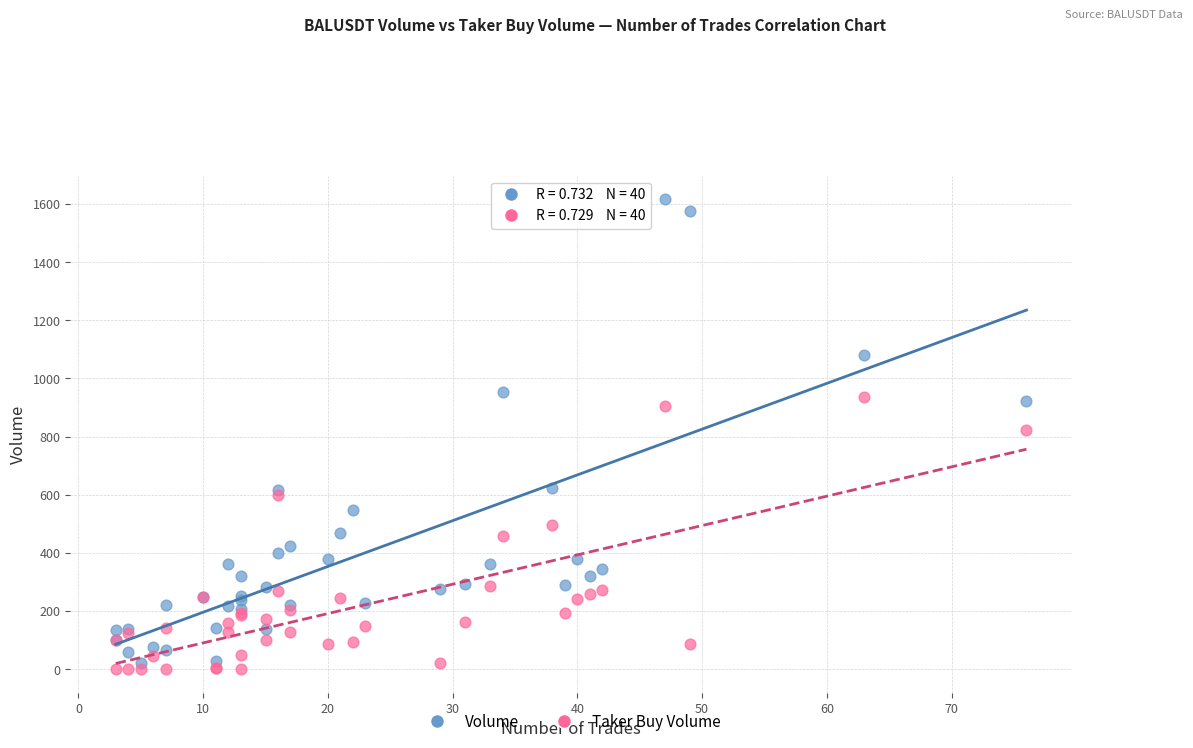

Which series contains the highest Y value?

Volume